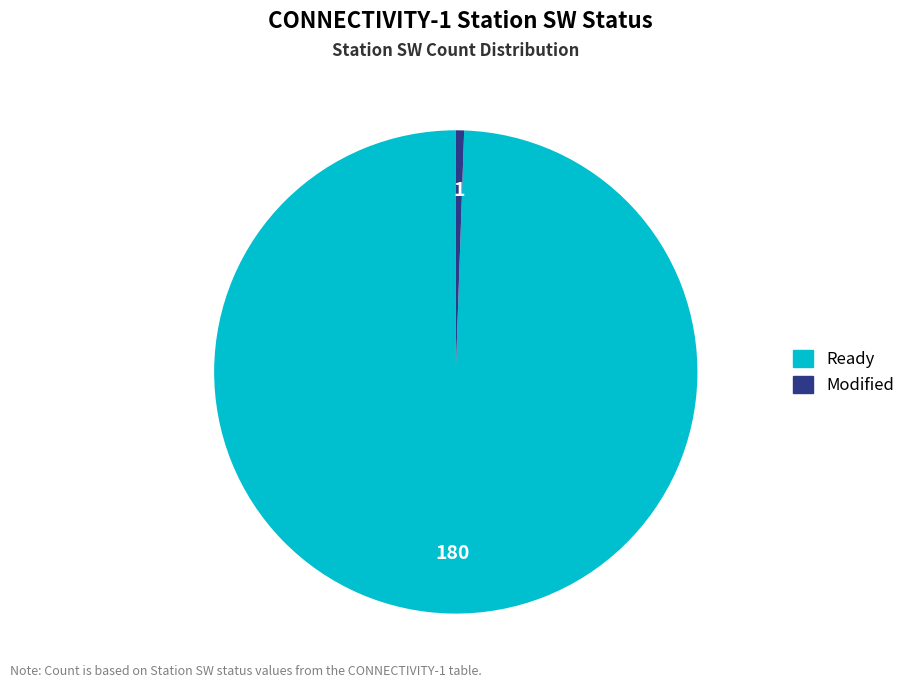

The Modified slice represents 1% of the pie. True or false?

True